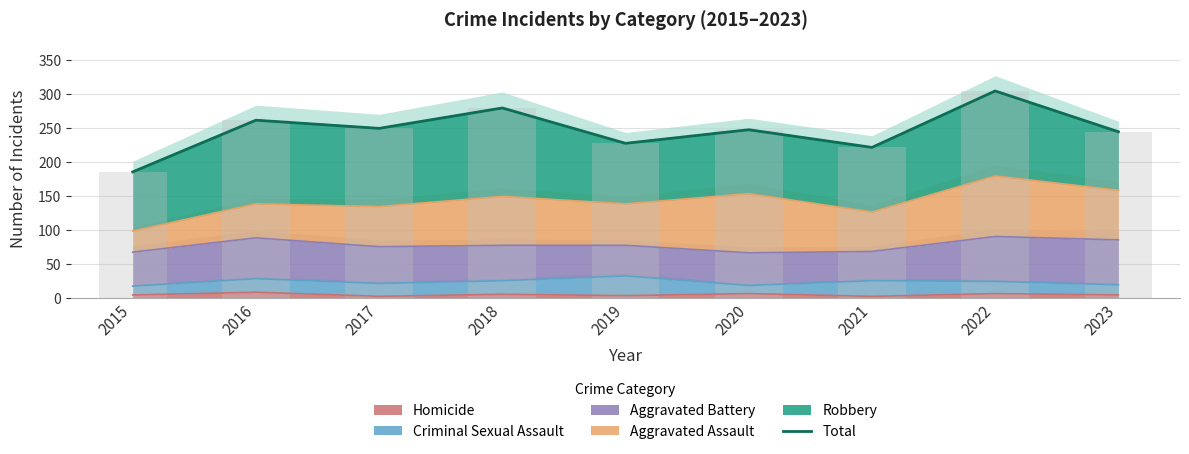

What is the sum of the values at 2018 and 2022?

583